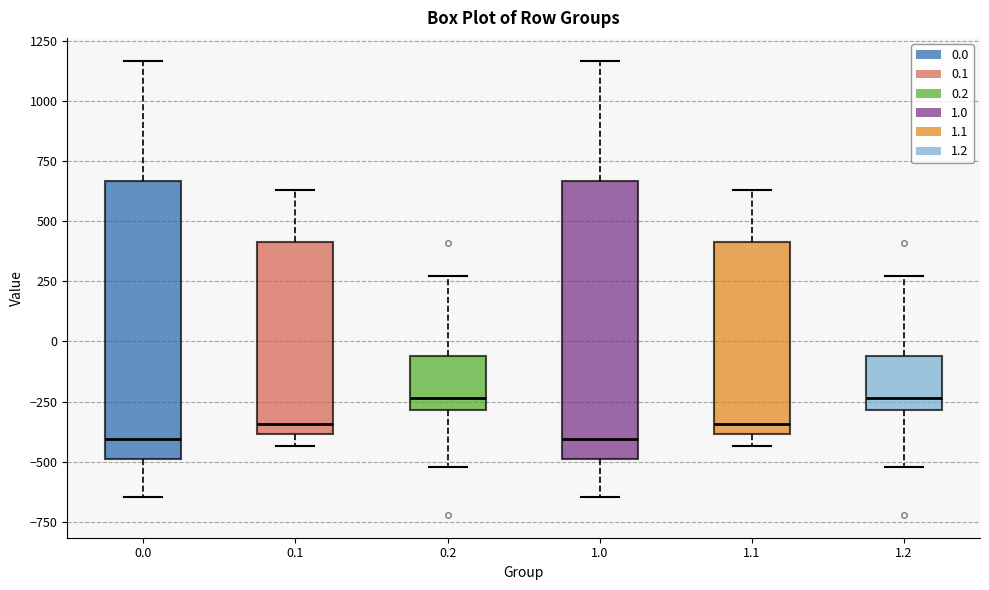

Reading left to right, transcribe this box plot: for each box, give where its median line is, the range the box spans, and where its two whiskers end, as read against the y-axis. The values are not printed on the chart, so give them approximately, as read against the axis.

0.0: median -400, box -500 to 650, whiskers -650 to 1150
0.1: median -350, box -400 to 400, whiskers -450 to 650
0.2: median -250, box -300 to -50, whiskers -500 to 250
1.0: median -400, box -500 to 650, whiskers -650 to 1150
1.1: median -350, box -400 to 400, whiskers -450 to 650
1.2: median -250, box -300 to -50, whiskers -500 to 250